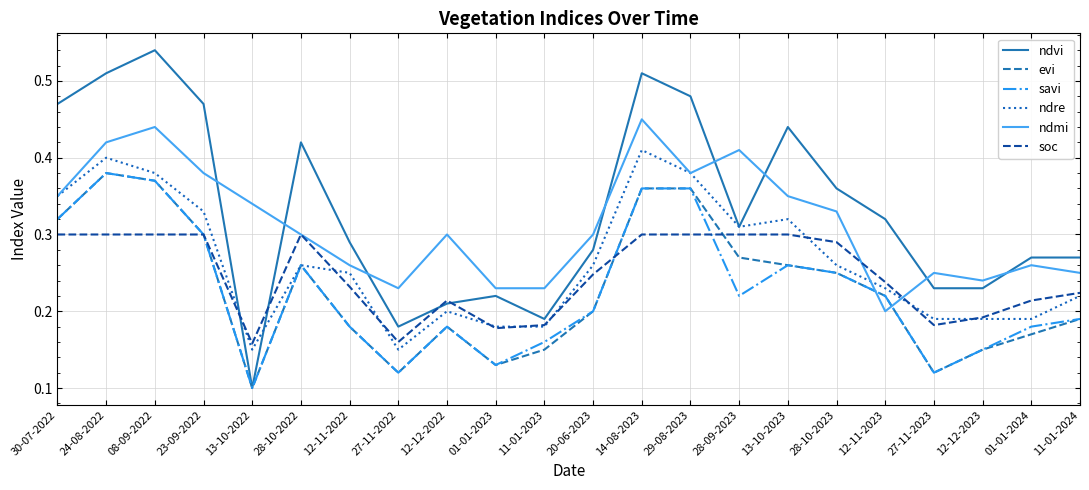

Where do ndvi and ndmi first cross each other?

23-09-2022 and 13-10-2022